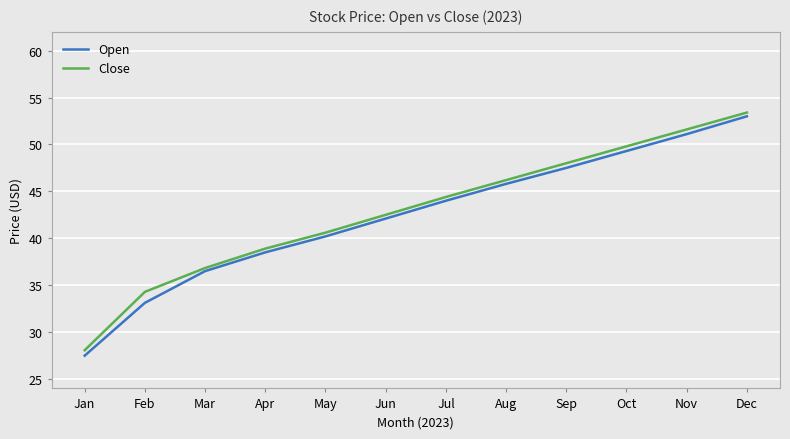

Rank the categories by Open value from lowest to highest.

Jan, Feb, Mar, Apr, May, Jun, Jul, Aug, Sep, Oct, Nov, Dec